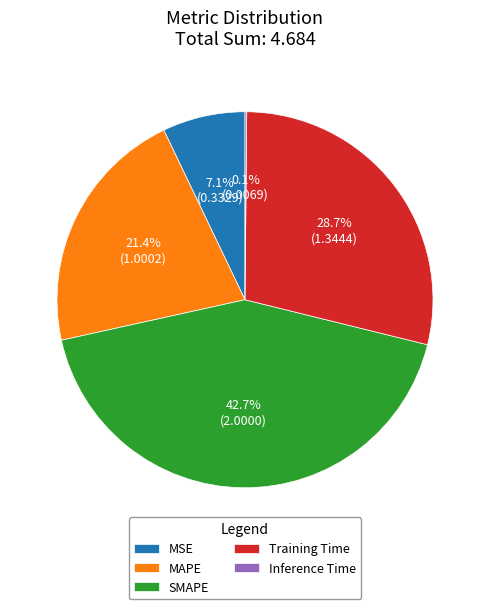

What portion of the pie excludes Training Time?

71.3%